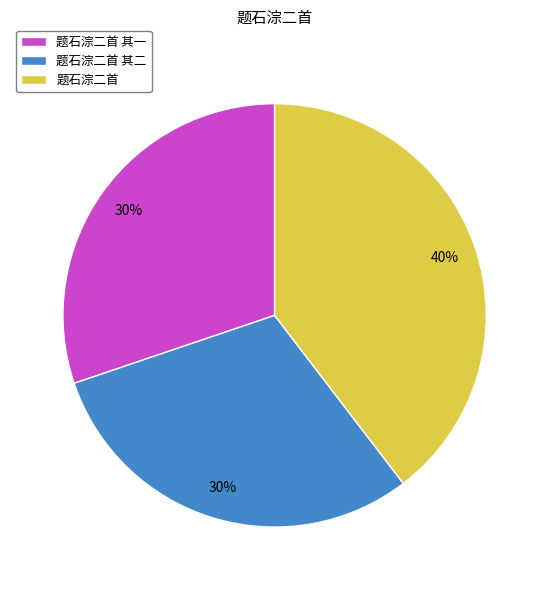

Does 题石淙二首 represent more than half of the total?

No